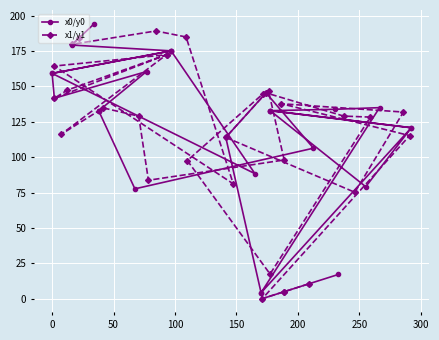

Which series ends up on top after the final intersection of x1/y1 and x0/y0?

x0/y0